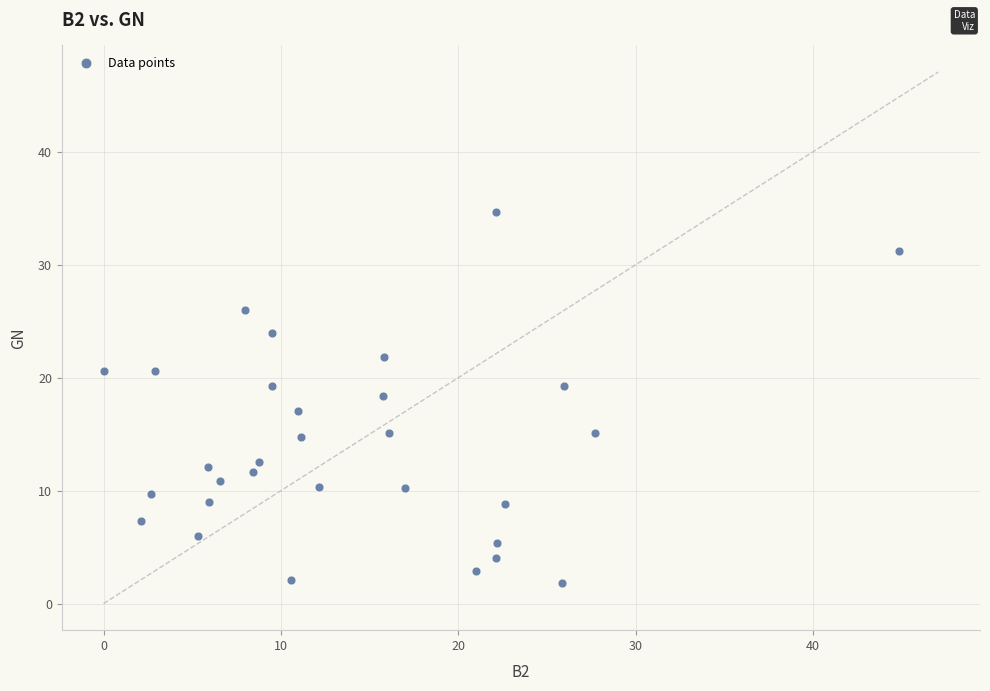

What is the range of X values (max minus min)?

44.8